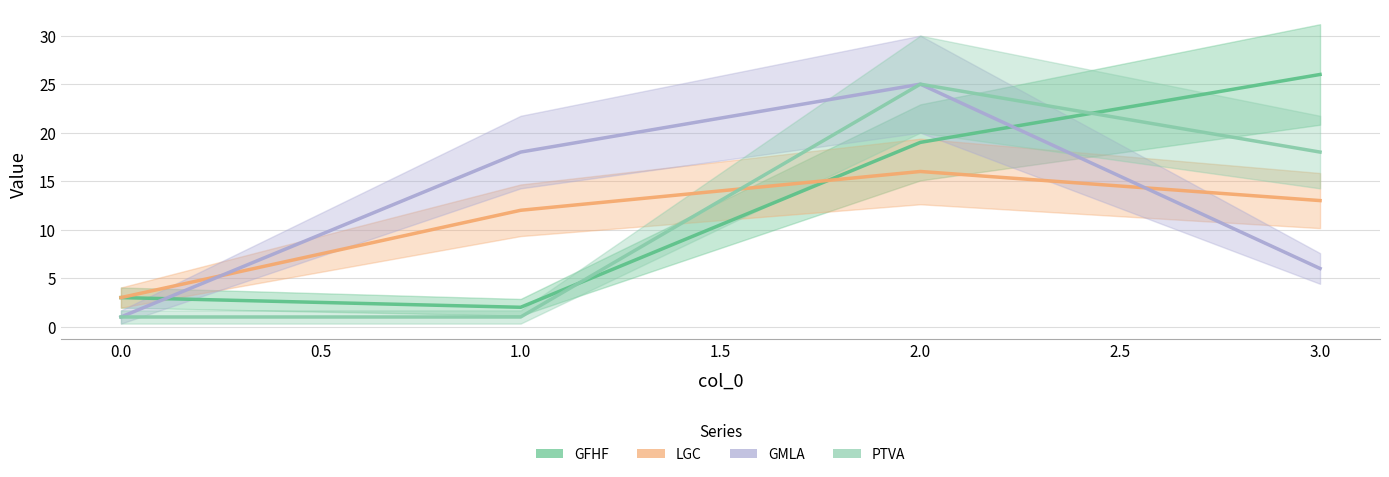

The value of GFHF at 0.0 is 3. True or false?

True